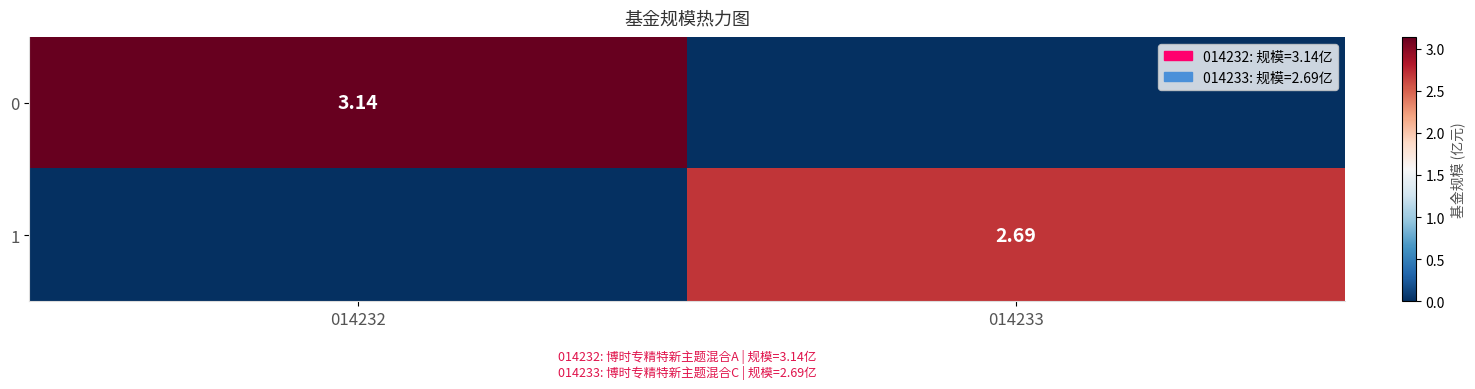

At which label does 1 first exceed 2?

014233